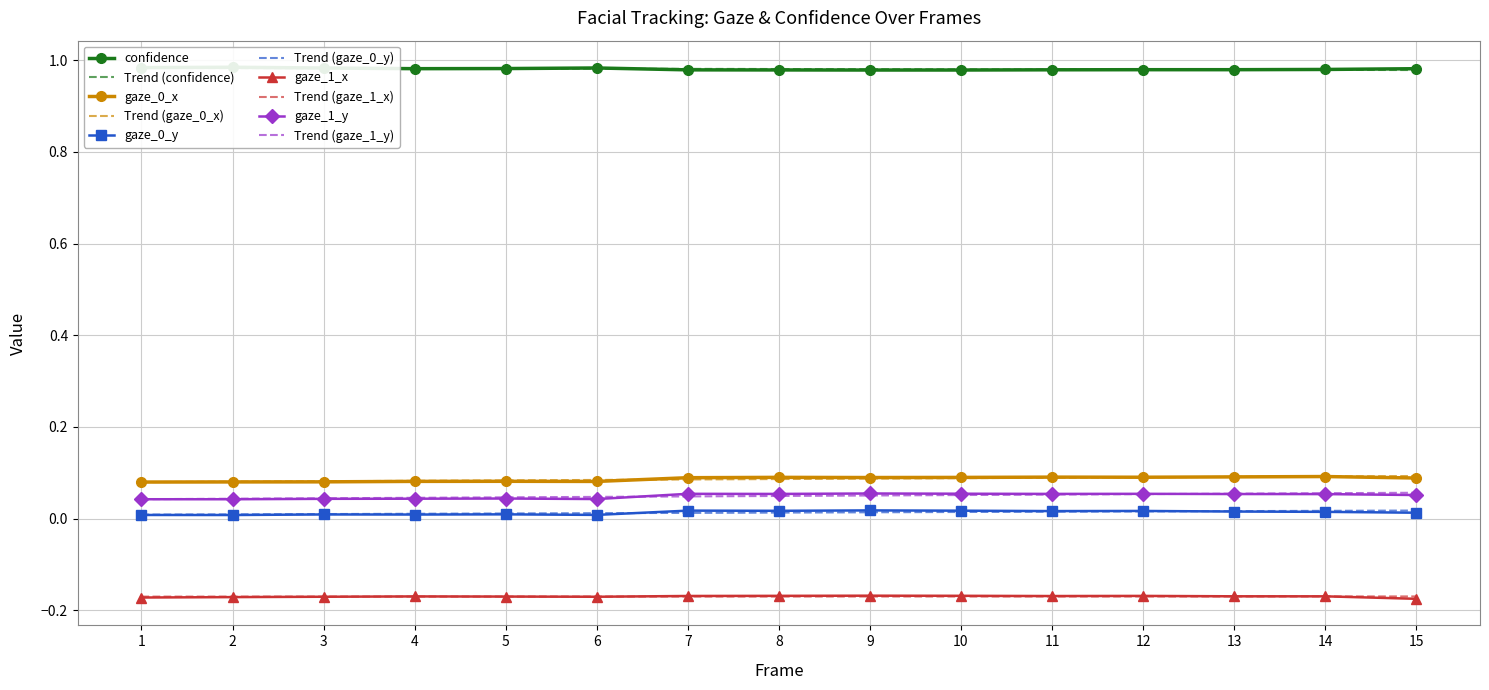

Reading right to left, list all the values displayed in this chart.

confidence: 15=1.0	14=1.0	13=1.0	12=1.0	11=1.0	10=1.0	9=1.0	8=1.0	7=1.0	6=1.0	5=1.0	4=1.0	3=1.0	2=1.0	1=1.0
gaze_0_x: 15=0.1	14=0.1	13=0.1	12=0.1	11=0.1	10=0.1	9=0.1	8=0.1	7=0.1	6=0.1	5=0.1	4=0.1	3=0.1	2=0.1	1=0.1
gaze_0_y: 15=0.0	14=0.0	13=0.0	12=0.0	11=0.0	10=0.0	9=0.0	8=0.0	7=0.0	6=0.0	5=0.0	4=0.0	3=0.0	2=0.0	1=0.0
gaze_1_x: 15=-0.2	14=-0.2	13=-0.2	12=-0.2	11=-0.2	10=-0.2	9=-0.2	8=-0.2	7=-0.2	6=-0.2	5=-0.2	4=-0.2	3=-0.2	2=-0.2	1=-0.2
gaze_1_y: 15=0.1	14=0.1	13=0.1	12=0.1	11=0.1	10=0.1	9=0.1	8=0.1	7=0.1	6=0.0	5=0.0	4=0.0	3=0.0	2=0.0	1=0.0